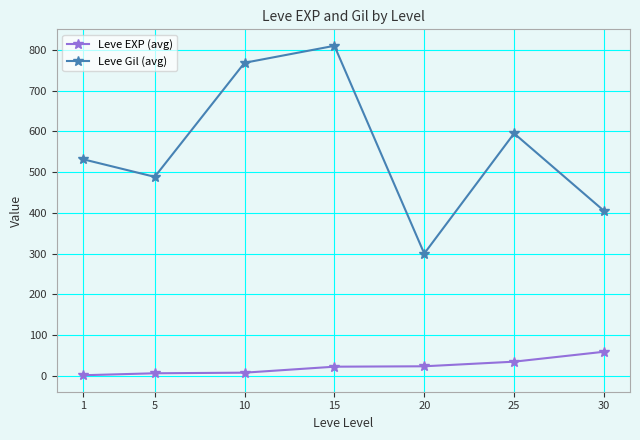

Is the value of Leve Gil (avg) at 5 greater than the value of Leve EXP (avg) at 25?

Yes